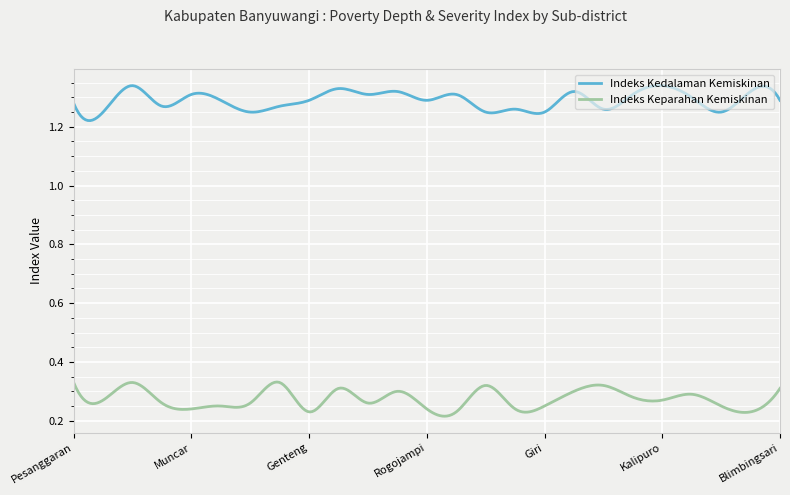

Which series has the largest total across all categories?

Indeks Kedalaman Kemiskinan